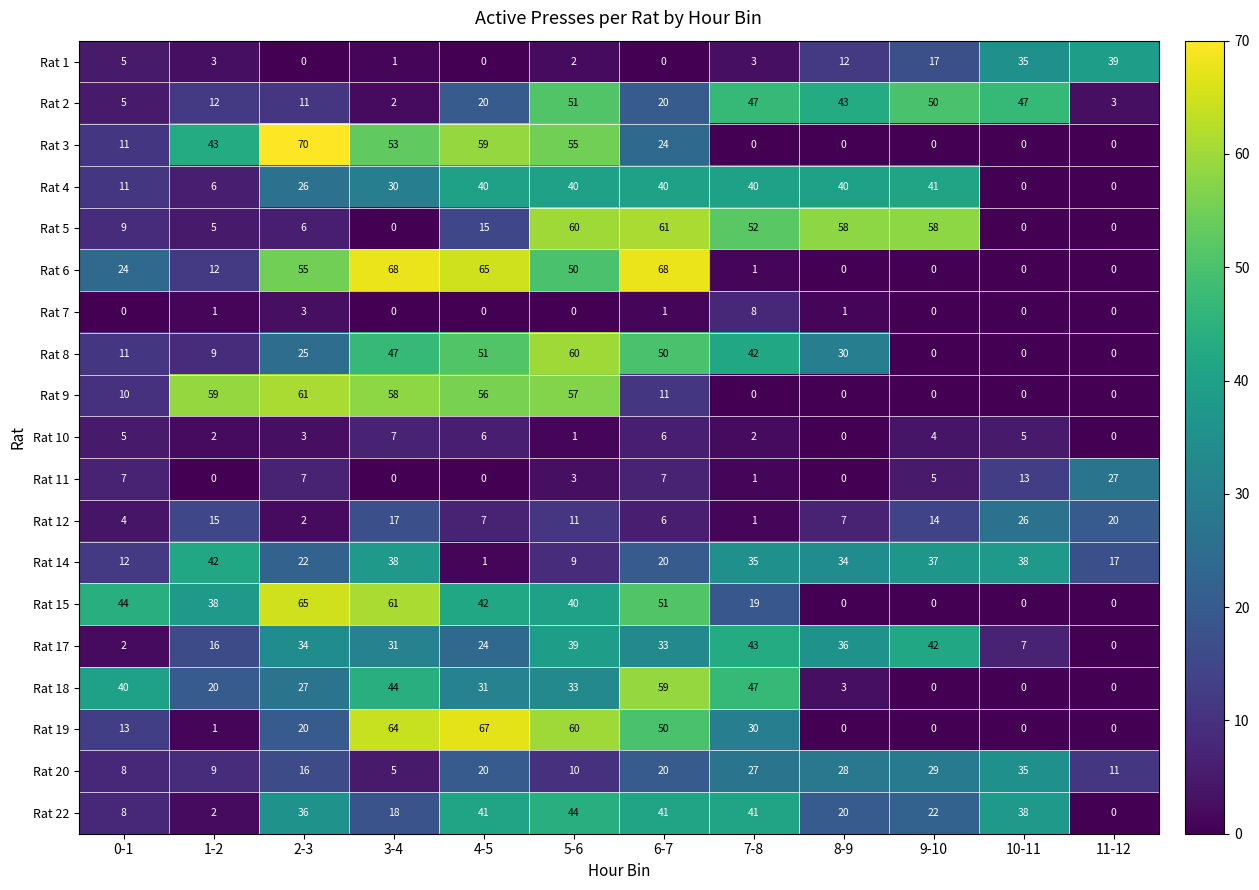

The value of Rat 22 at 0-1 is 8. True or false?

True